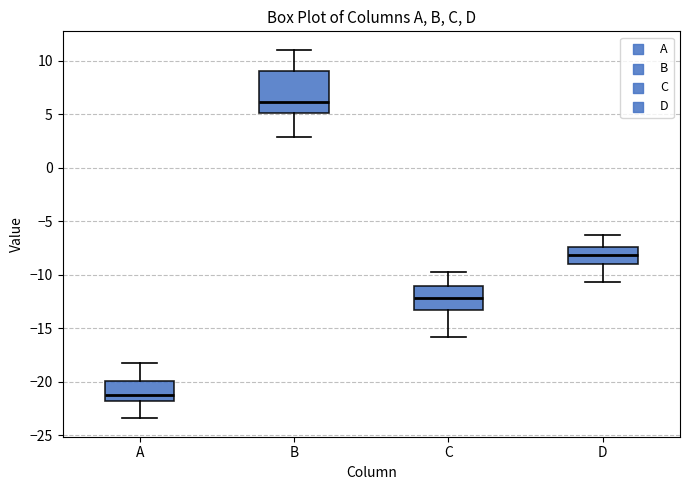

Where is the upper edge of the box for B on the y-axis? The values are not printed on the chart, so give them approximately, as read against the axis.

9.0